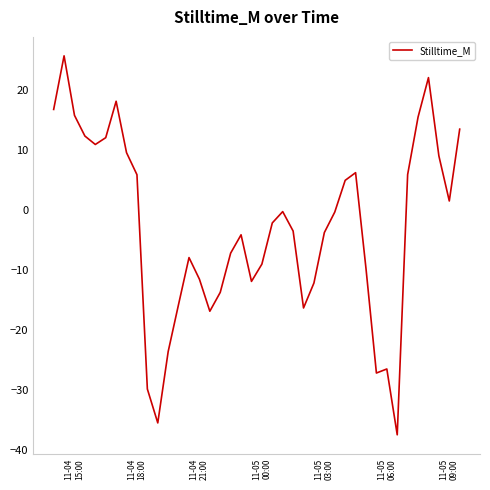

What is the difference between the maximum and minimum values?

63.2